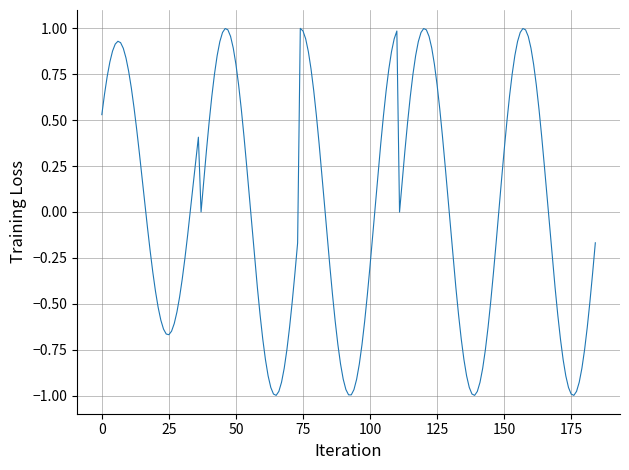

What is the difference between the maximum and minimum values?

2.0